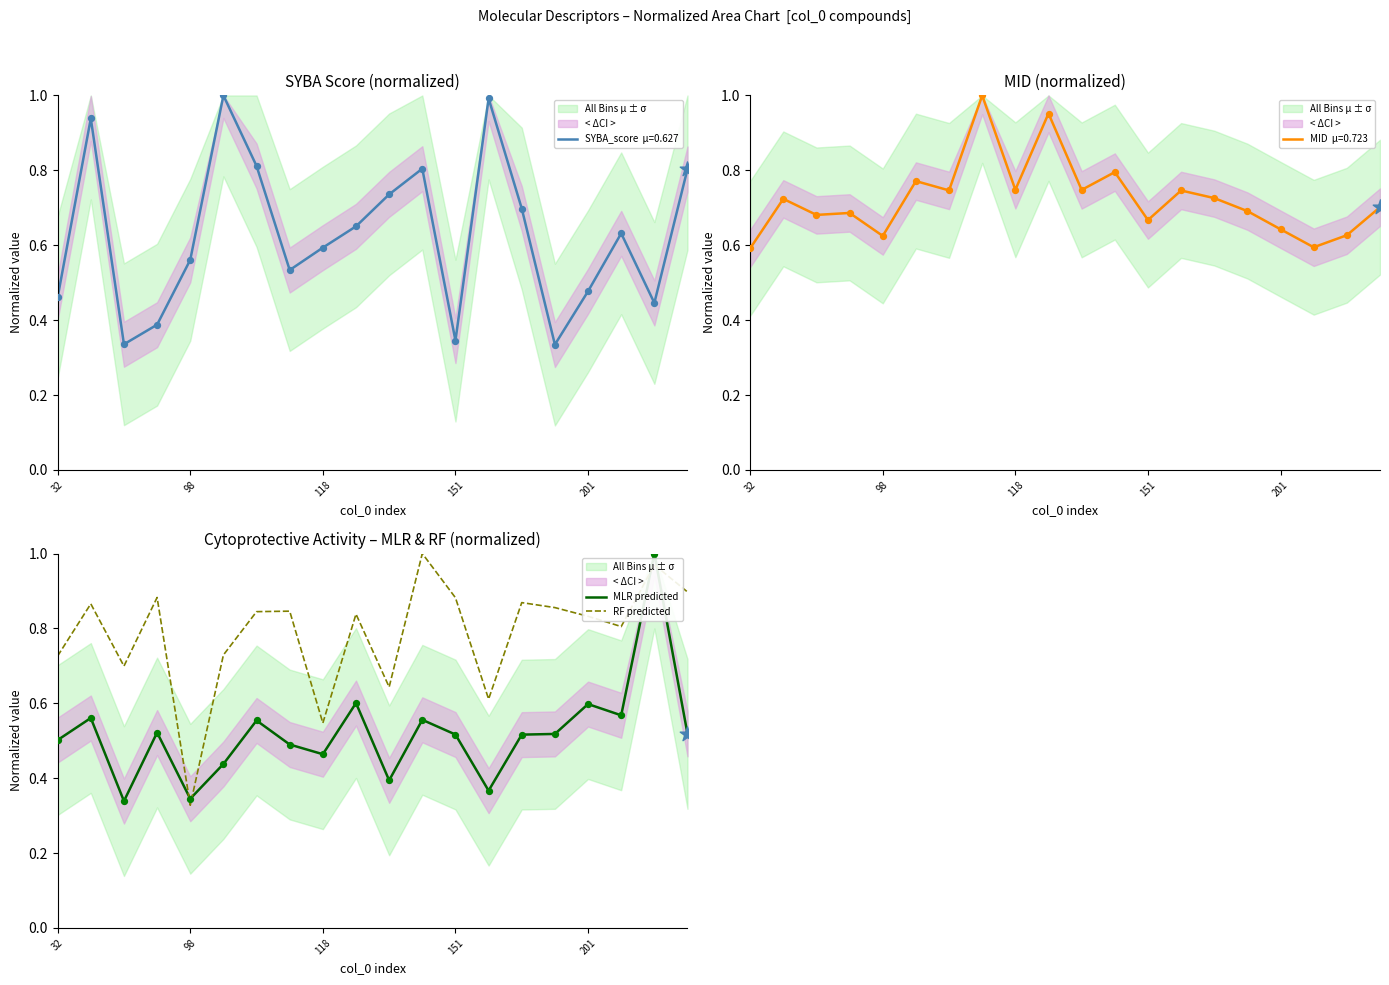

At which category is the sum across all series the highest?

18